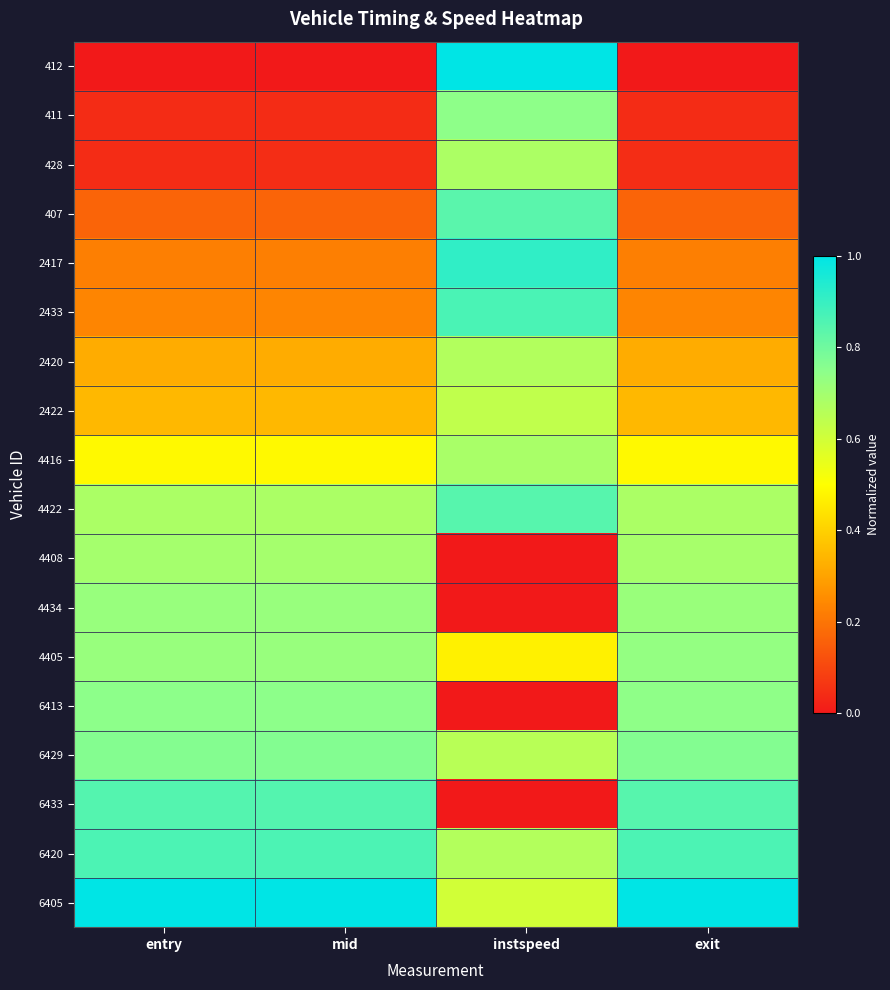

Reading left to right, transcribe all the data shown in this chart.

412: entry=0.0	mid=0.0	instspeed=1.0	exit=0.0
411: entry=0.0	mid=0.0	instspeed=0.7	exit=0.0
428: entry=0.0	mid=0.0	instspeed=0.7	exit=0.0
407: entry=0.2	mid=0.2	instspeed=0.8	exit=0.2
2417: entry=0.2	mid=0.2	instspeed=0.9	exit=0.2
2433: entry=0.2	mid=0.2	instspeed=0.9	exit=0.2
2420: entry=0.3	mid=0.3	instspeed=0.7	exit=0.3
2422: entry=0.3	mid=0.3	instspeed=0.6	exit=0.3
4416: entry=0.5	mid=0.5	instspeed=0.7	exit=0.5
4422: entry=0.7	mid=0.7	instspeed=0.8	exit=0.7
4408: entry=0.7	mid=0.7	instspeed=0.0	exit=0.7
4434: entry=0.7	mid=0.7	instspeed=0.0	exit=0.7
4405: entry=0.7	mid=0.7	instspeed=0.5	exit=0.7
6413: entry=0.7	mid=0.7	instspeed=0.0	exit=0.7
6429: entry=0.8	mid=0.8	instspeed=0.7	exit=0.8
6433: entry=0.8	mid=0.8	instspeed=0.0	exit=0.8
6420: entry=0.9	mid=0.9	instspeed=0.7	exit=0.9
6405: entry=1.0	mid=1.0	instspeed=0.6	exit=1.0